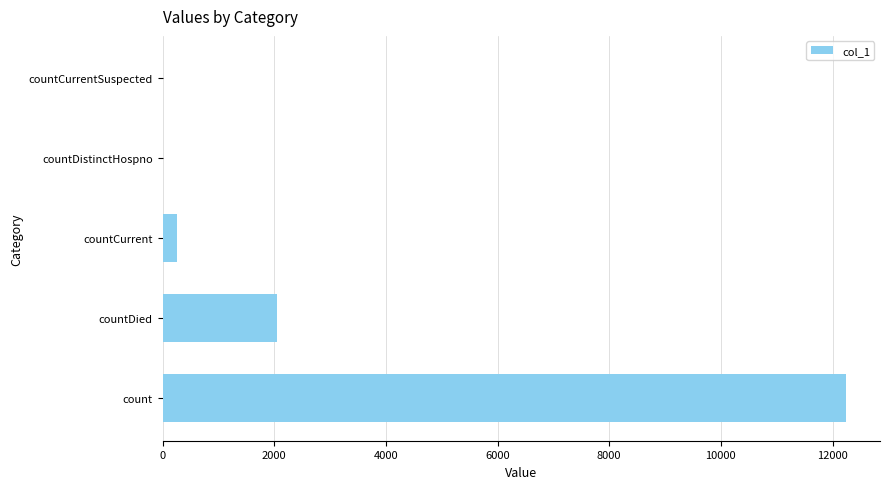

True or false: the data shows 257 at countCurrent.

True